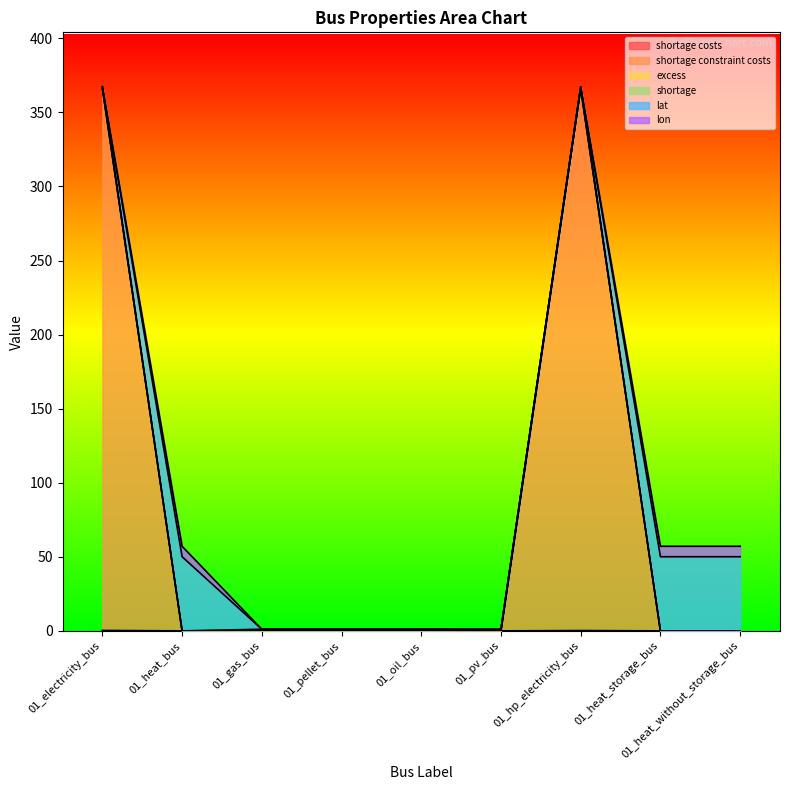

Reading right to left, transcribe all the data shown in this chart.

shortage costs: 0.0	0.0	0.2	0.0	0.1	0.1	0.1	0.0	0.3
shortage constraint costs: 0.0	0.0	366.0	0.0	0.0	0.0	0.0	0.0	366.0
excess: 0.0	0.0	0.0	1.0	0.0	0.0	0.0	0.0	0.0
shortage: 0.0	0.0	1.0	0.0	1.0	1.0	1.0	0.0	1.0
lat: 50.0	50.0	0.0	0.0	0.0	0.0	0.0	50.0	0.0
lon: 7.0	7.0	0.0	0.0	0.0	0.0	0.0	7.0	0.0